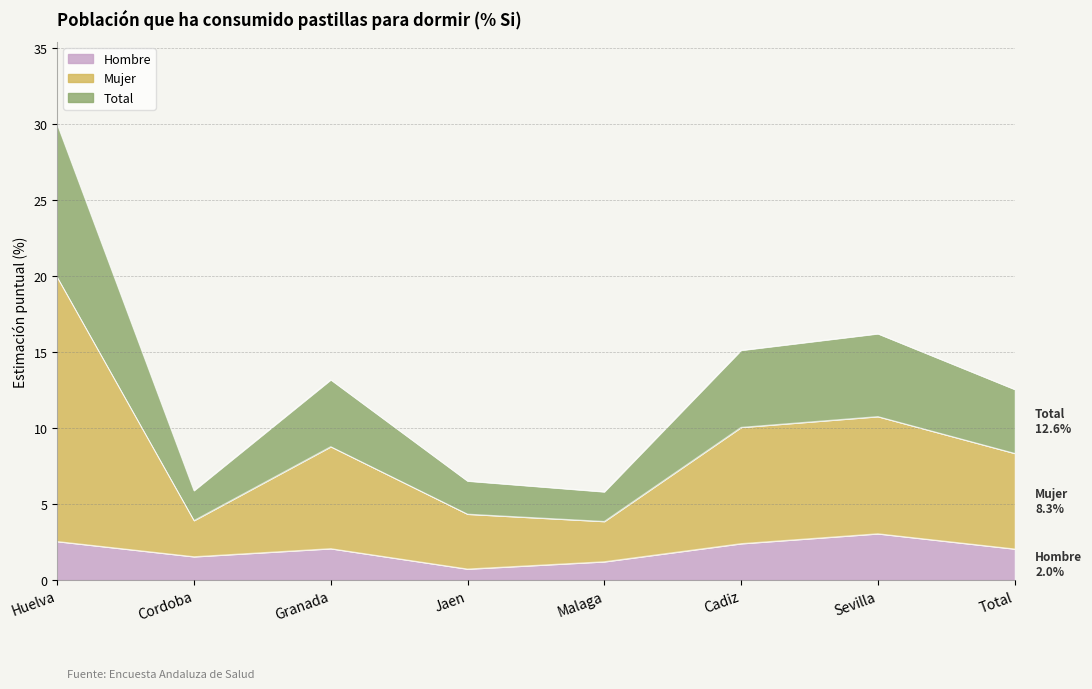

Where is the first local minimum for Total?

Cordoba